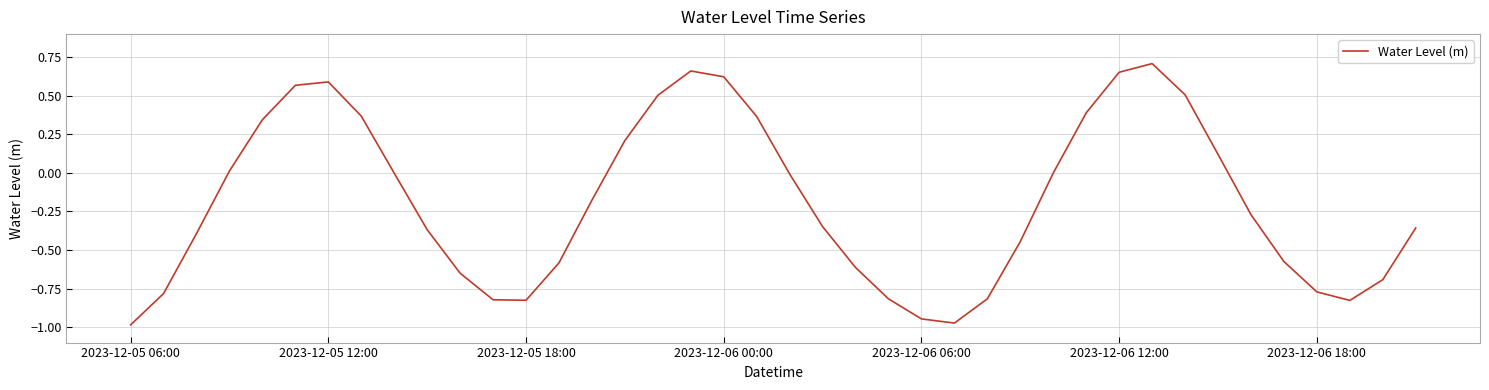

What is the difference between the maximum and minimum values?

1.7